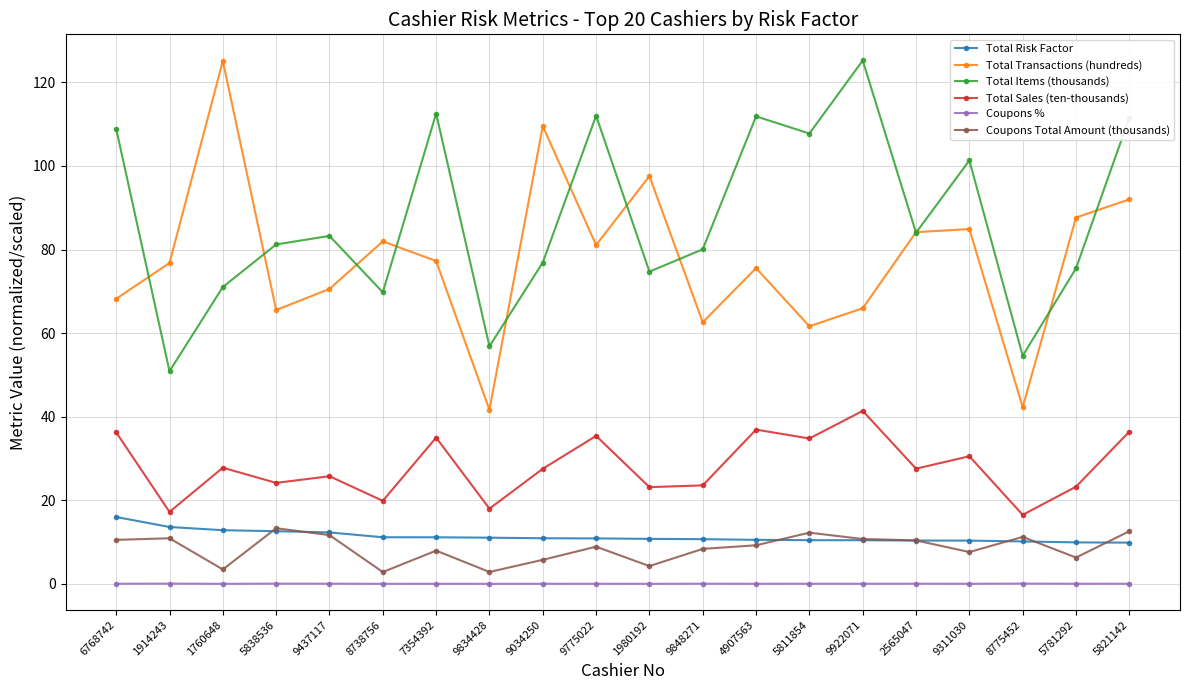

Which series has the largest range (max minus min)?

Total Transactions (hundreds)